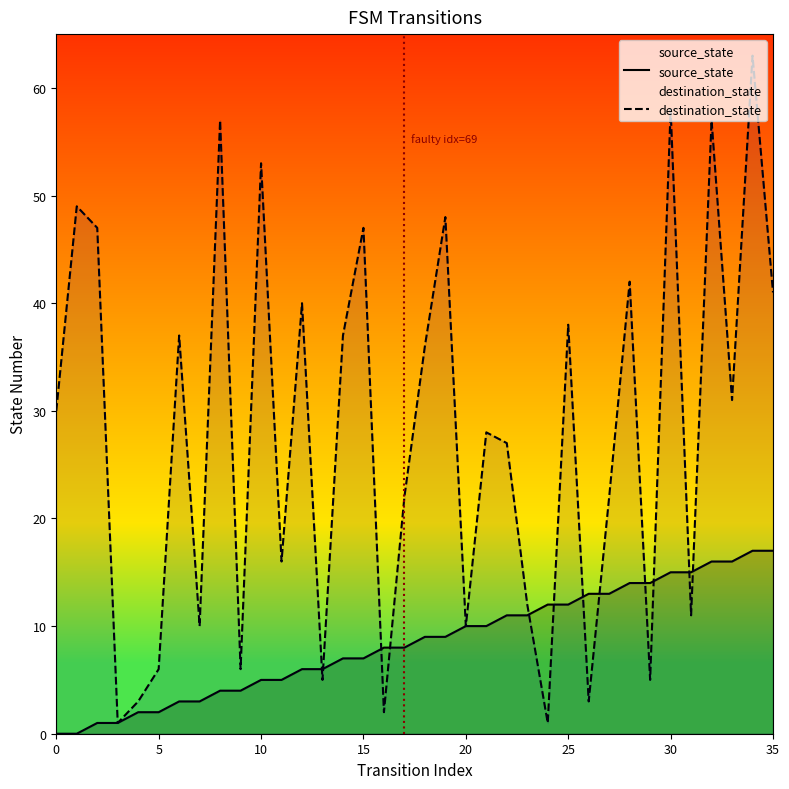

Reading left to right, what are all the values shown in this chart?

source_state: 0	0	1	1	2	2	3	3	4	4	5	5	6	6	7	7	8	8	9	9	10	10	11	11	12	12	13	13	14	14	15	15	16	16	17	17
destination_state: 30	49	47	1	3	6	37	10	57	6	53	16	40	5	37	47	2	22	36	48	10	28	27	12	1	38	3	22	42	5	58	11	57	31	63	41